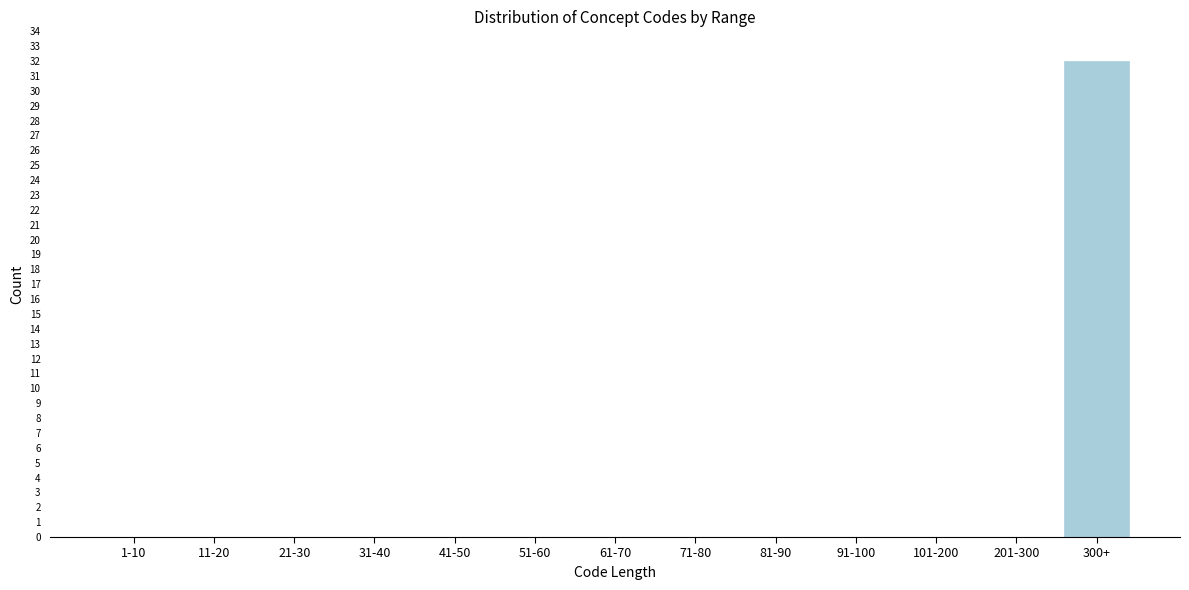

Reading left to right, extract all data points from this chart.

1-10=0	11-20=0	21-30=0	31-40=0	41-50=0	51-60=0	61-70=0	71-80=0	81-90=0	91-100=0	101-200=0	201-300=0	300+=32